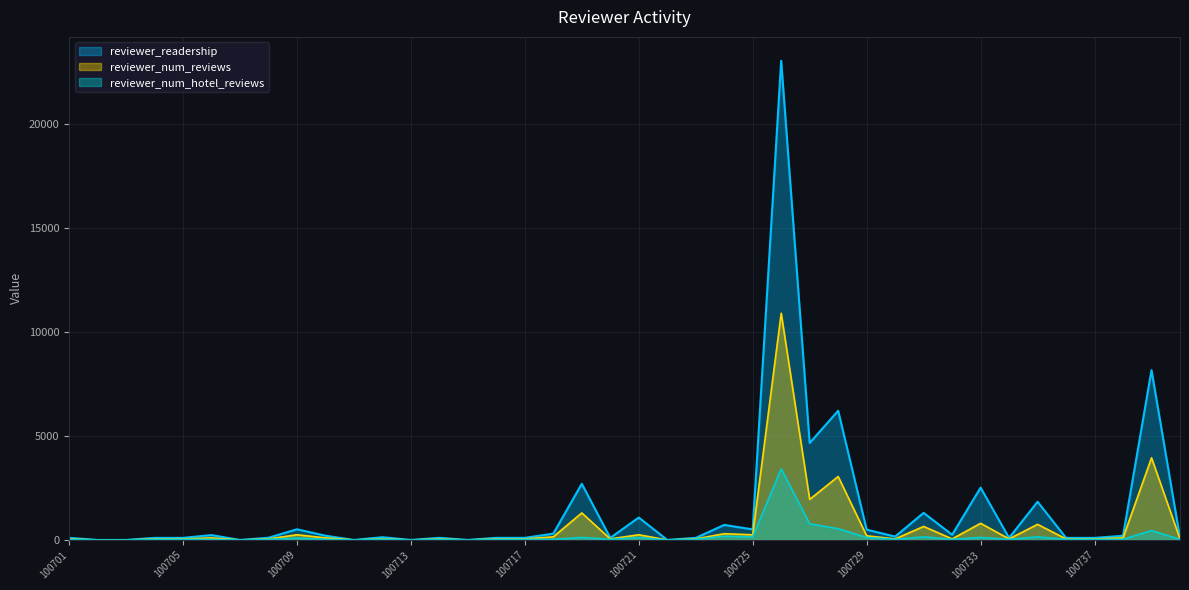

How many interior local peaks does the reviewer_num_hotel_reviews series have?

11